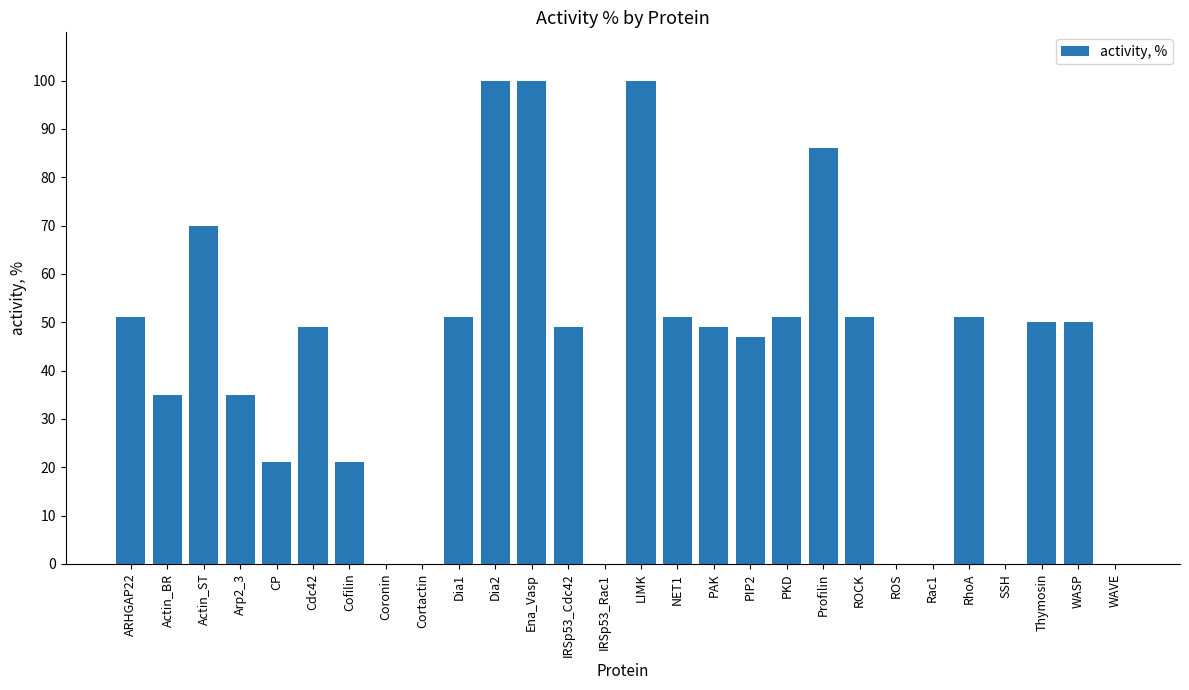

The value at ROCK is 51. True or false?

True